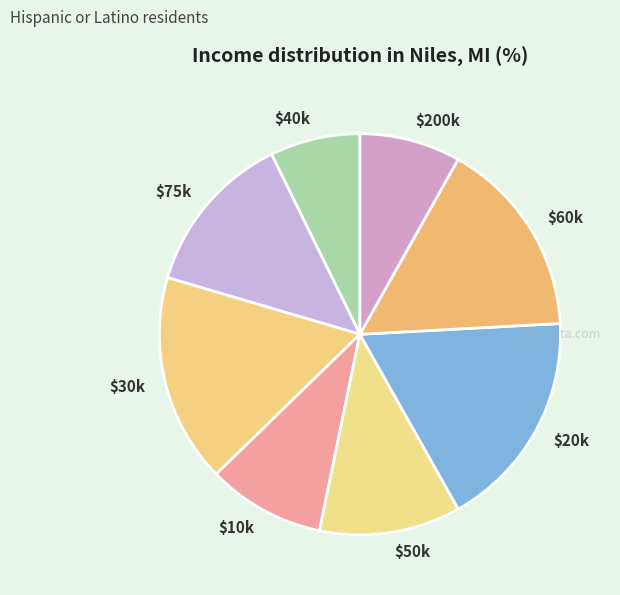

Rank the categories by value from lowest to highest.

$40k, $200k, $10k, $50k, $75k, $60k, $30k, $20k